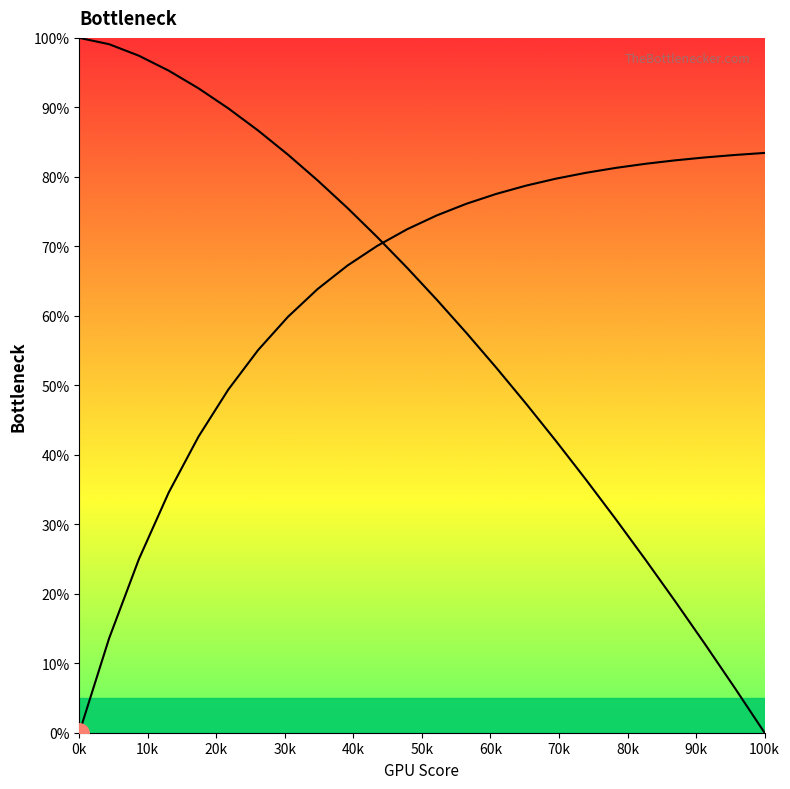

Where does the CPU Bottleneck series first go above 66?

0k